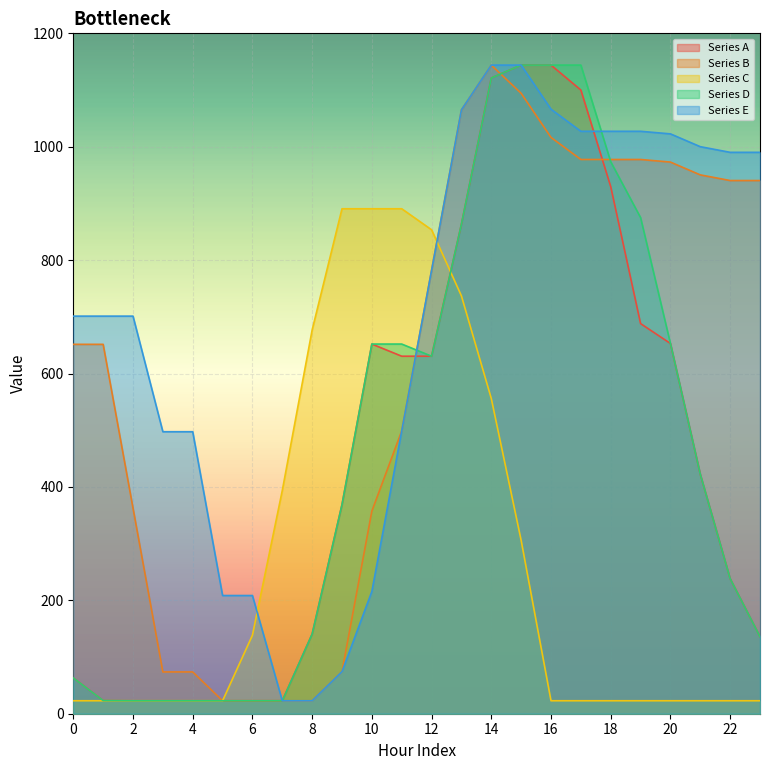

At which category is the sum across all series the highest?

14